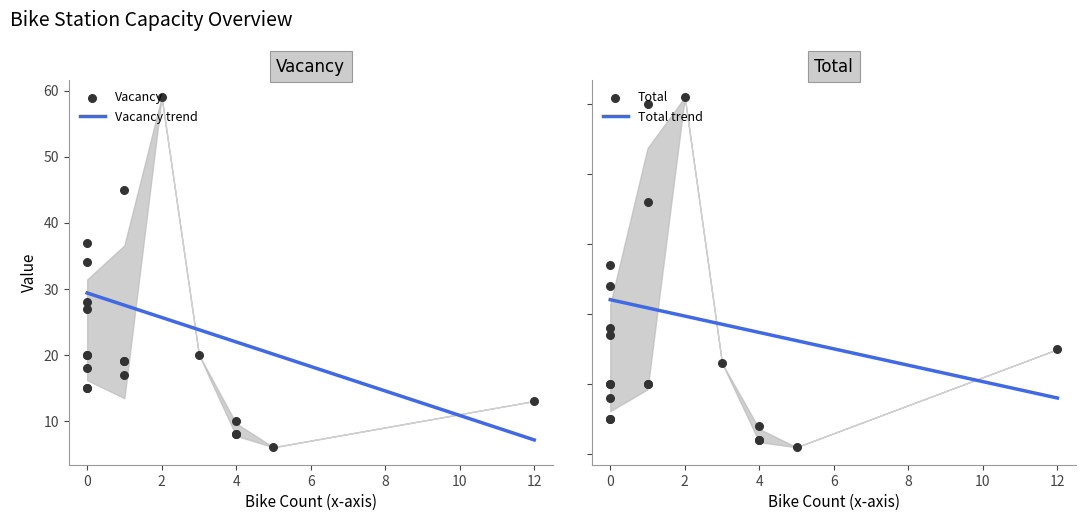

Which series reaches the minimum Y coordinate?

Vacancy